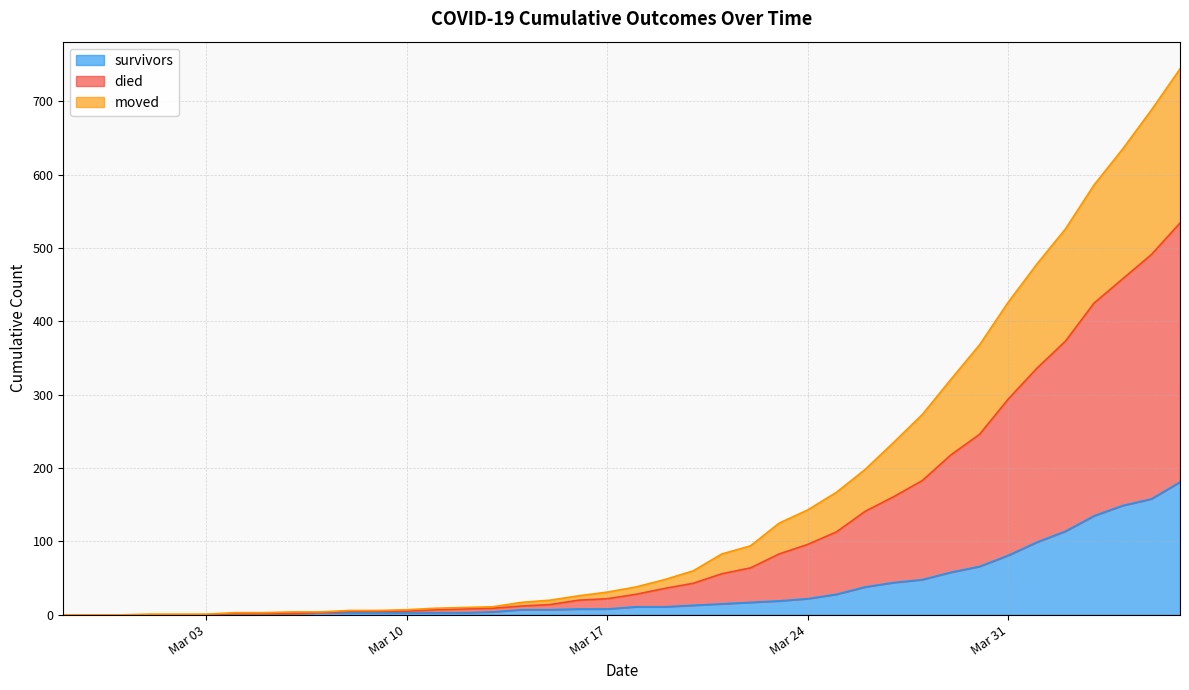

True or false: died has more than 2 interior local peaks.

False